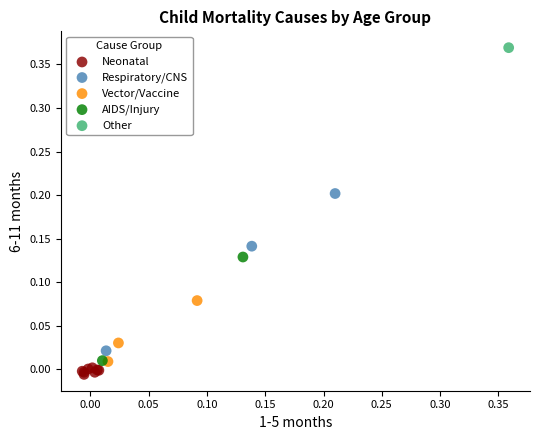

What are all the series names shown in the legend?

Neonatal, Respiratory/CNS, Vector/Vaccine, AIDS/Injury, Other